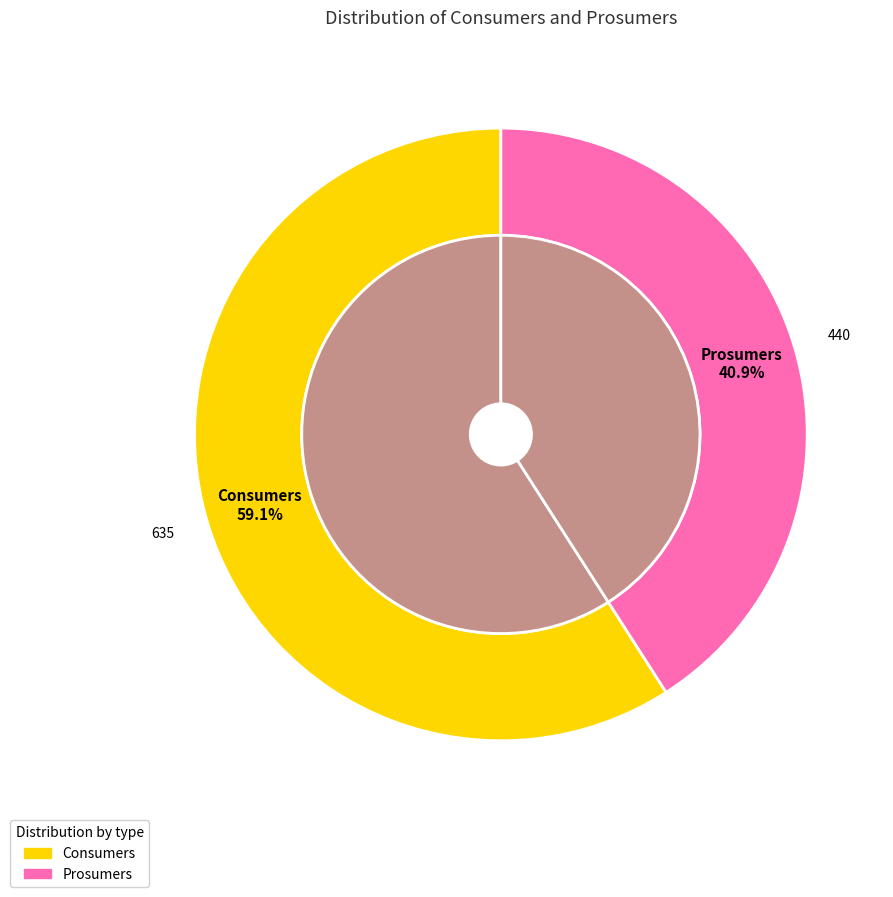

To the nearest percent, what portion does Prosumers represent?

41%